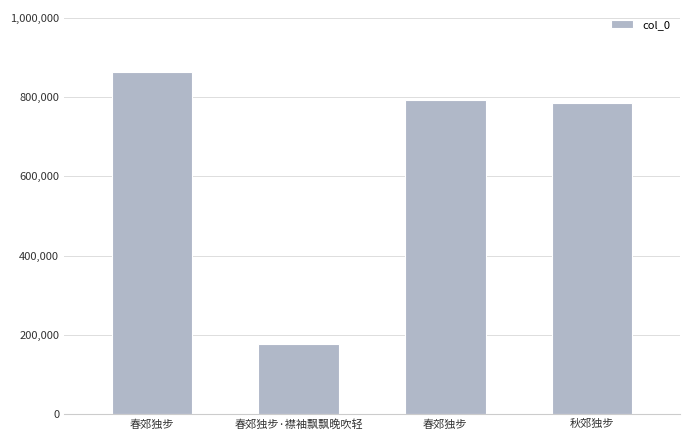

How many values are below 792968?

2